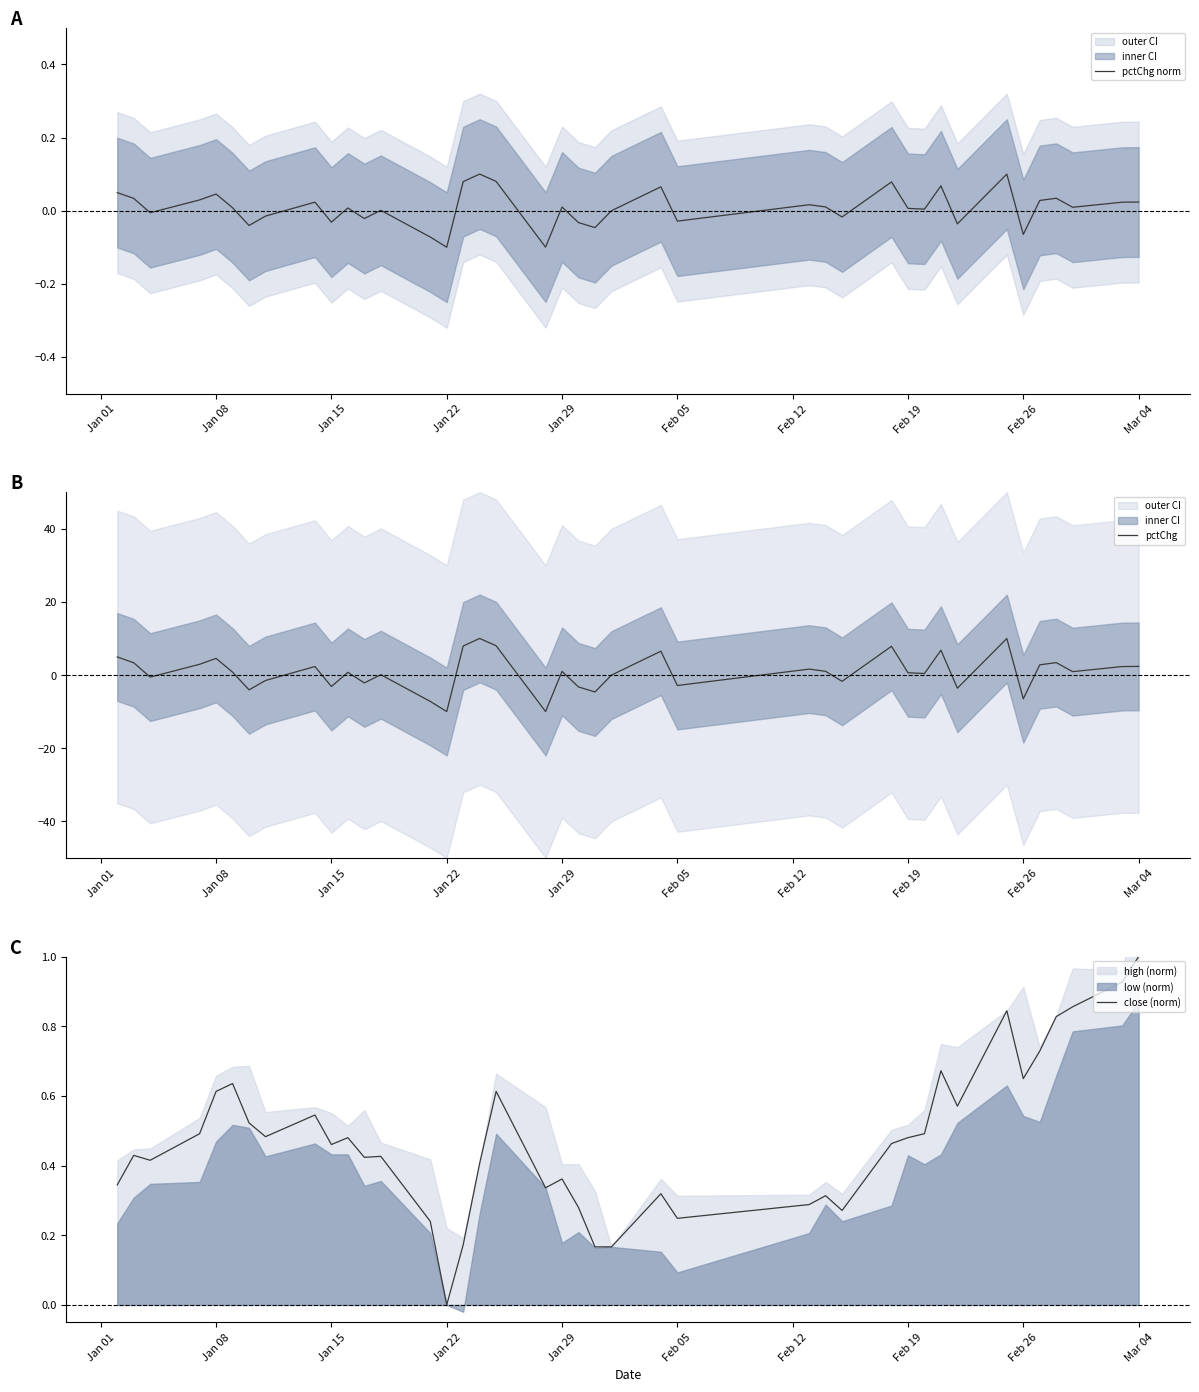

True or false: close (norm) and pctChg intersect in this chart.

True